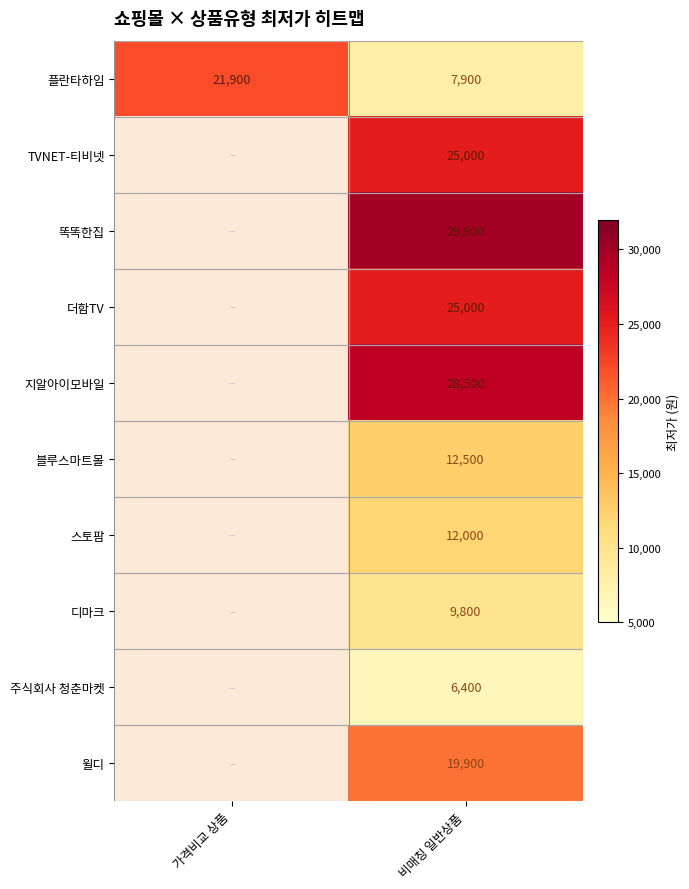

What is the difference between the highest and lowest values at 비매칭 일반상품?

23500